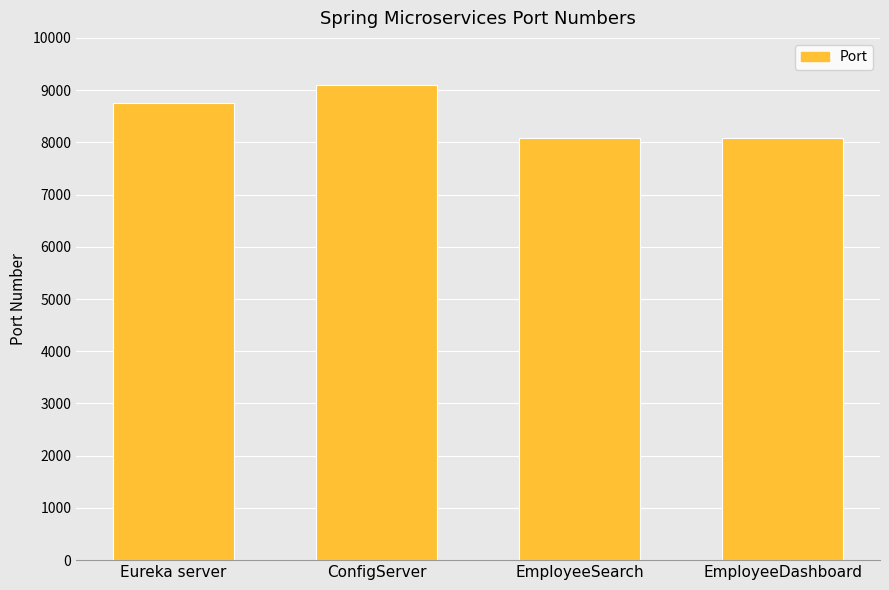

Does the chart contain any negative values?

No